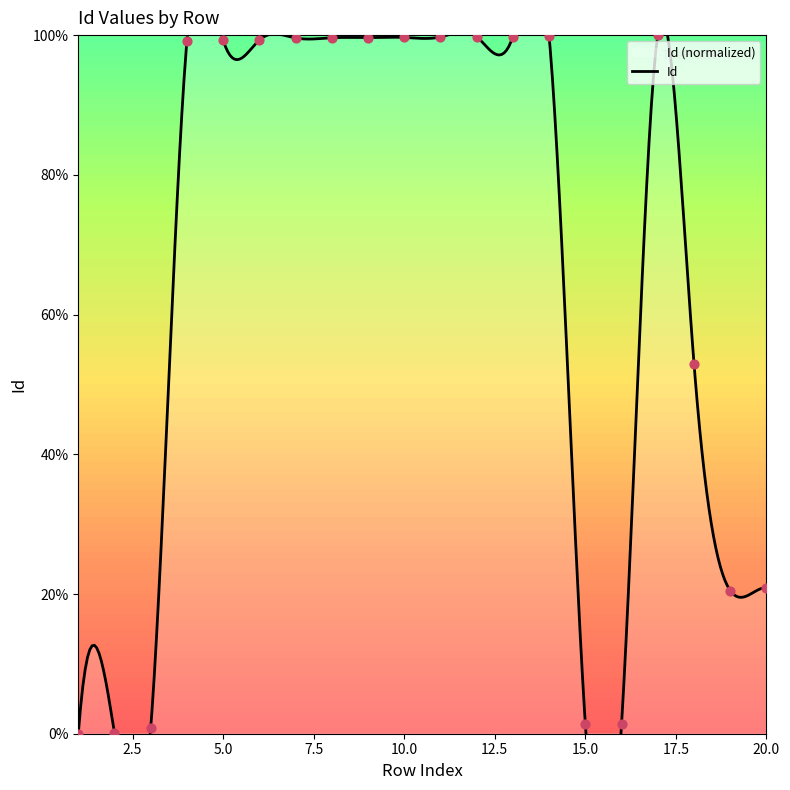

Which has a higher value, 20 or 17?

17